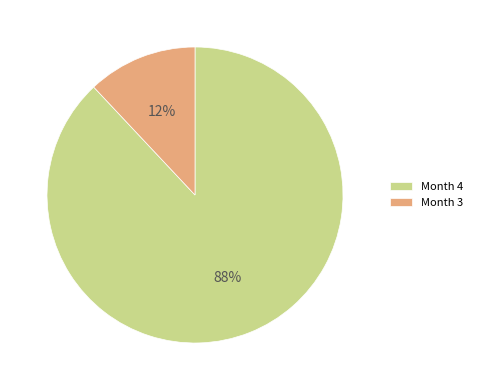

Which has a higher value, Month 3 or Month 4?

Month 4